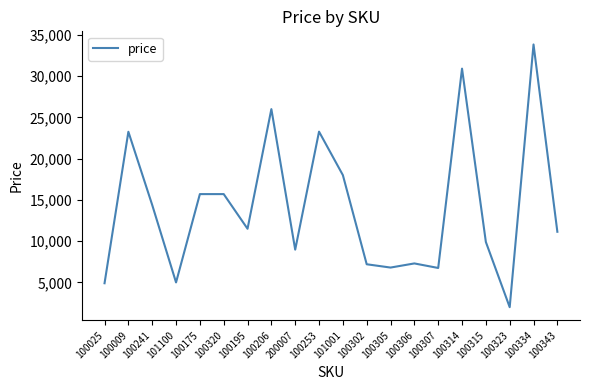

Where is the first local minimum?

101100